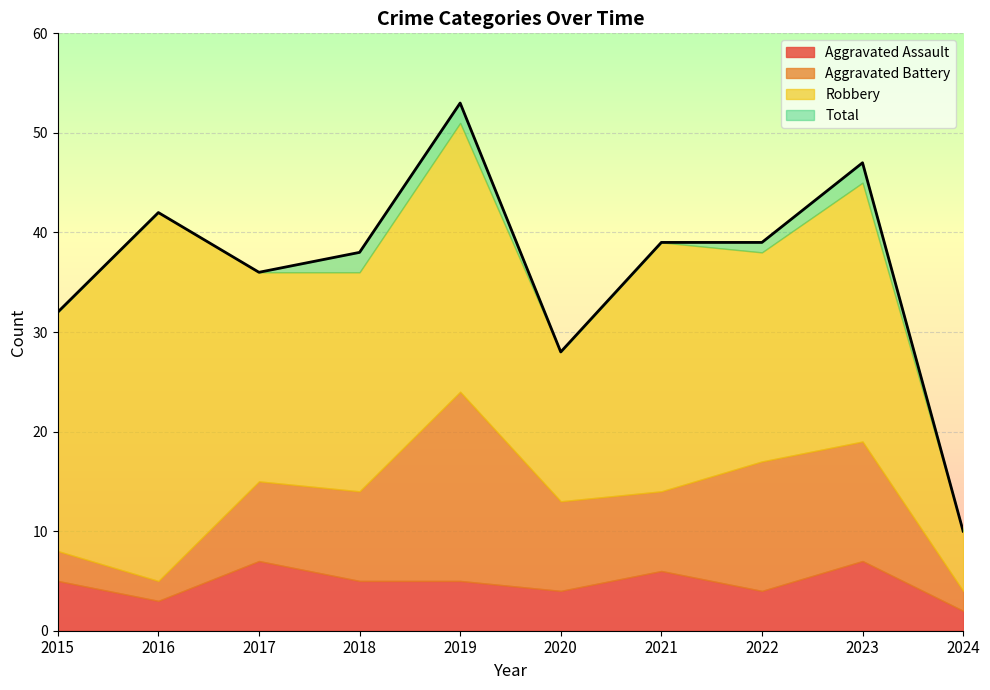

Where is the first local minimum for Aggravated Battery?

2016